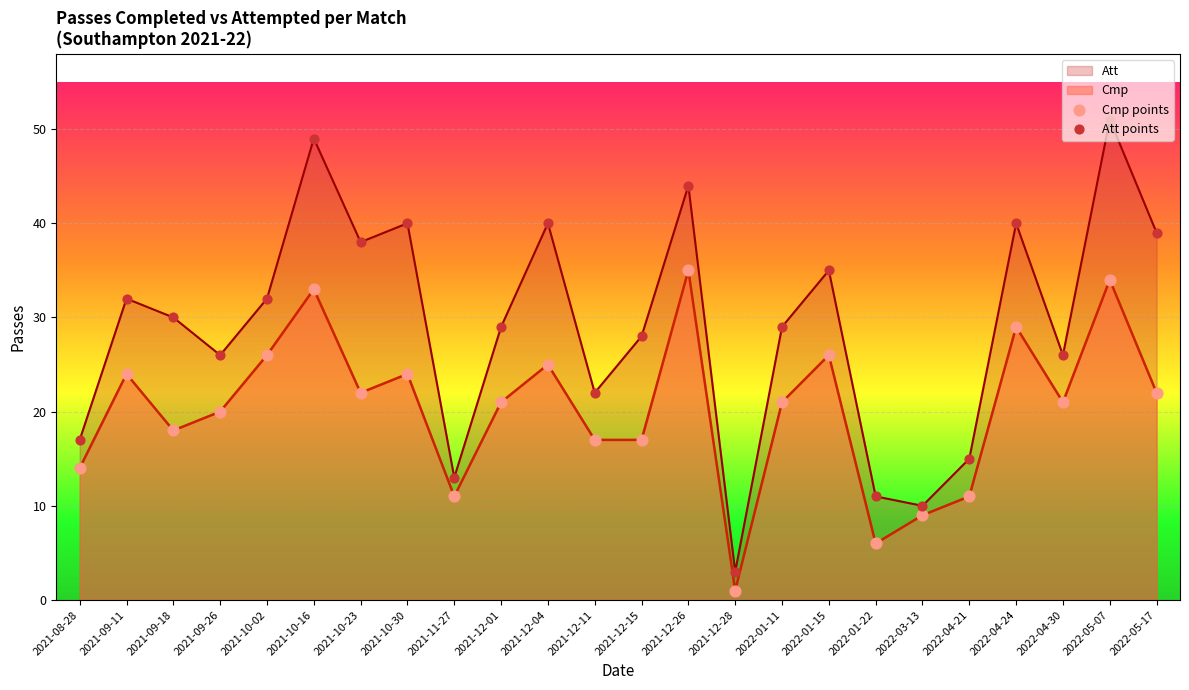

At which category is the sum across all series the highest?

2022-05-07